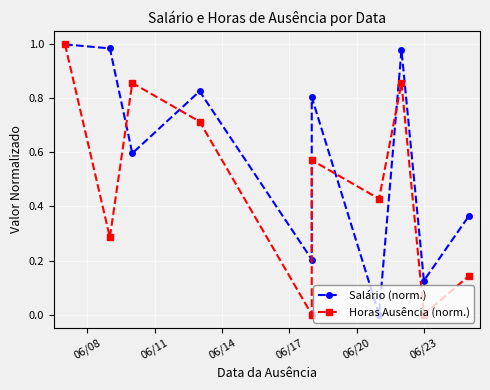

Which series ends up on top after the final intersection of Horas Ausência (norm.) and Salário (norm.)?

Salário (norm.)